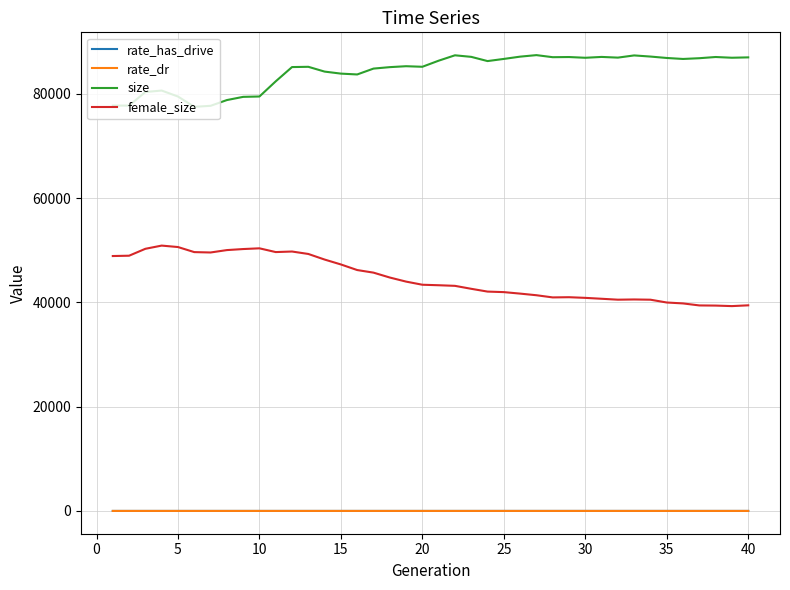

True or false: size and female_size cross at least once.

False